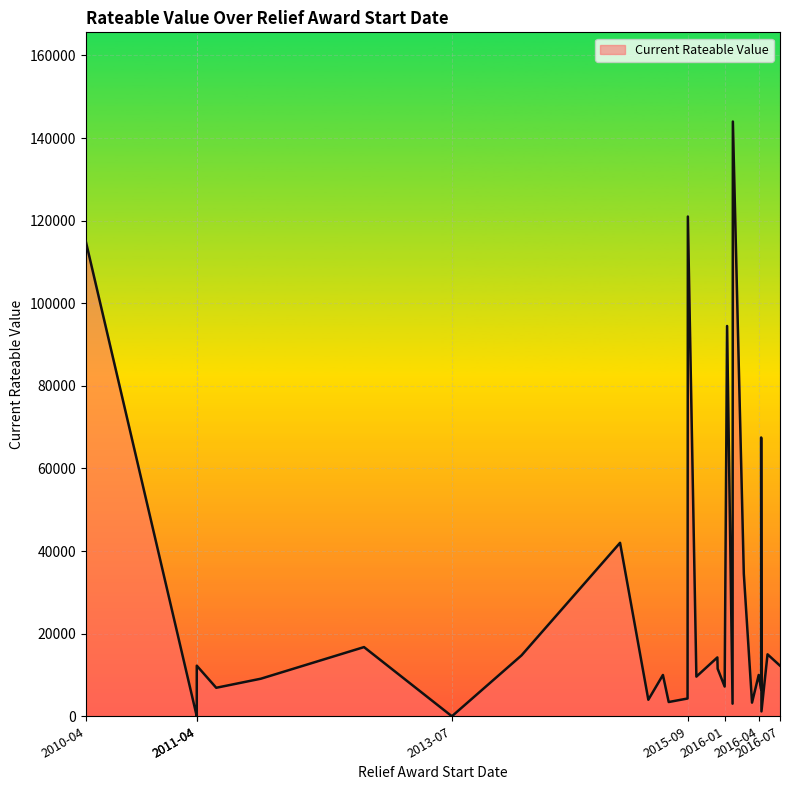

Where is the first local minimum?

2011-04-01